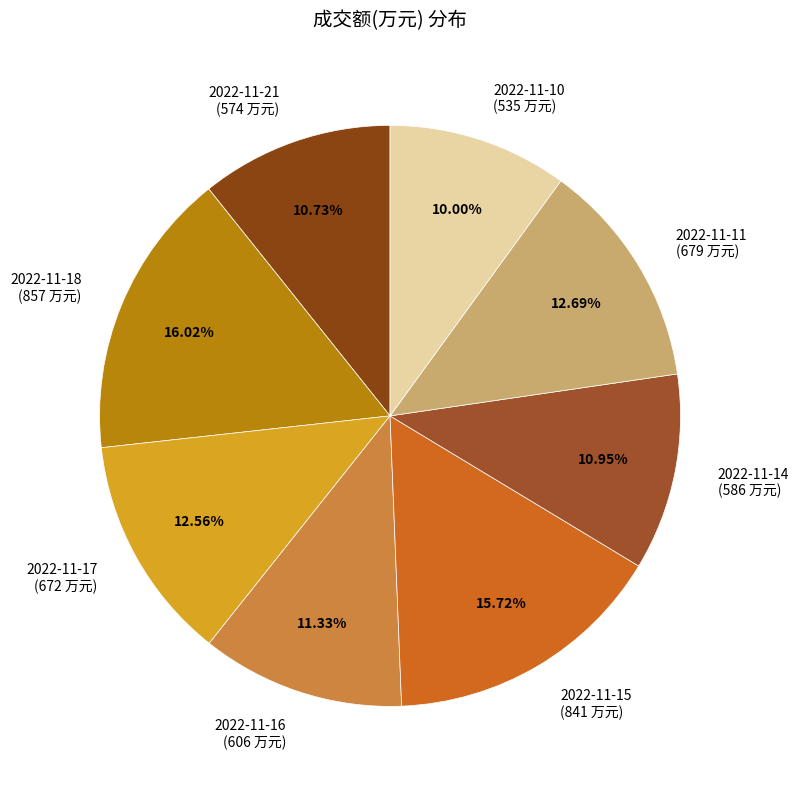

Does any single category account for the majority?

No